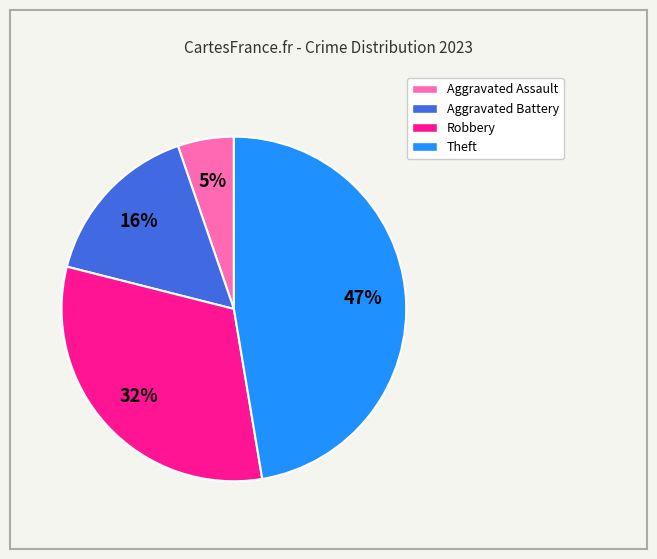

How many slices are in this pie chart?

4